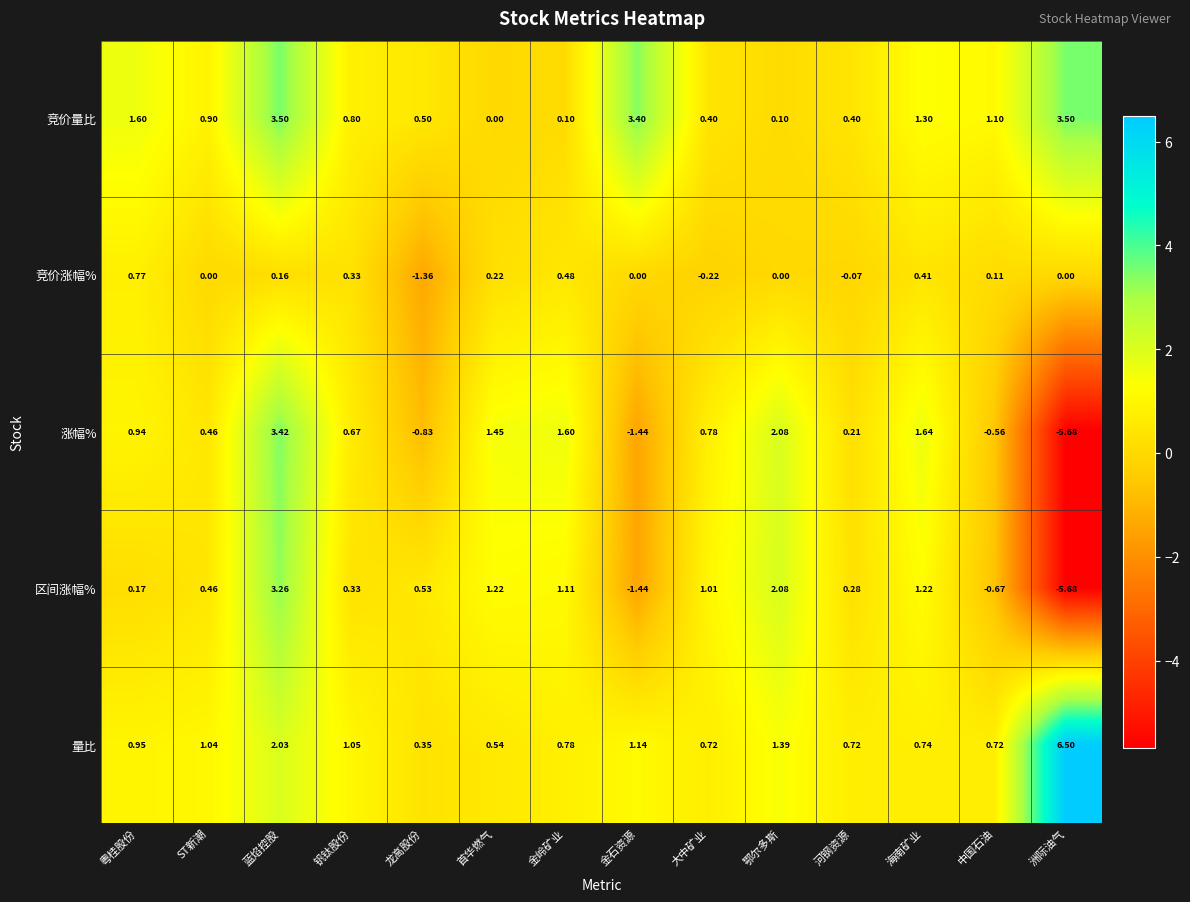

Where is 区间涨幅% nearest to the value -1?

中国石油